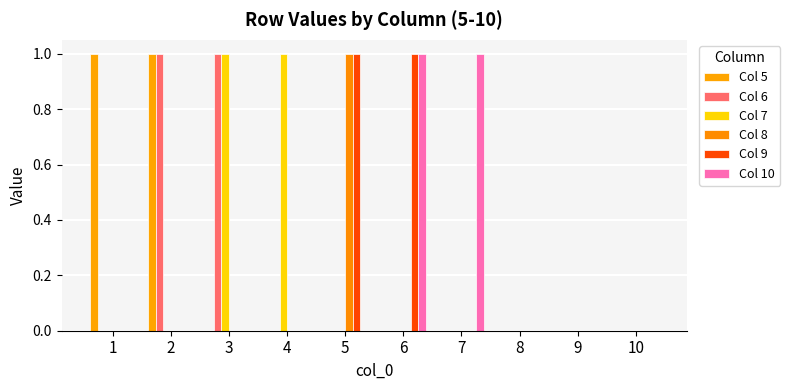

How many groups of bars are there?

10